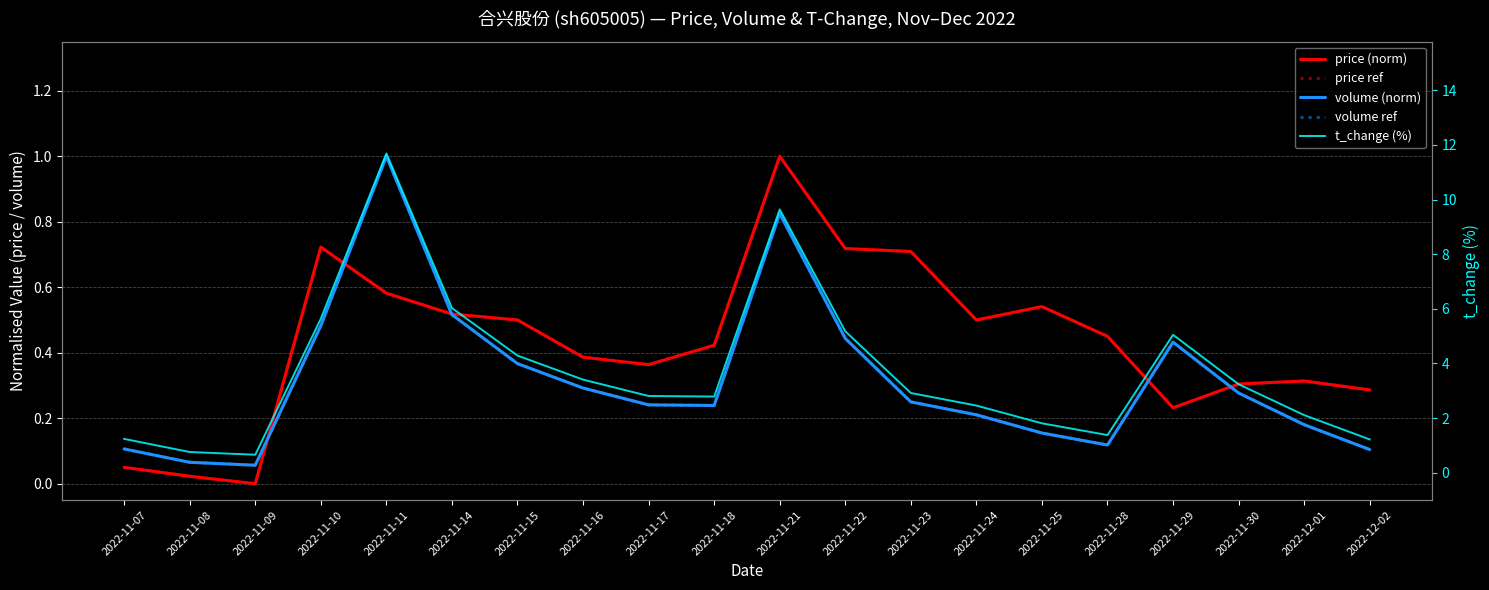

Is it true that price ref equals 0.6 at 2022-11-17?

False